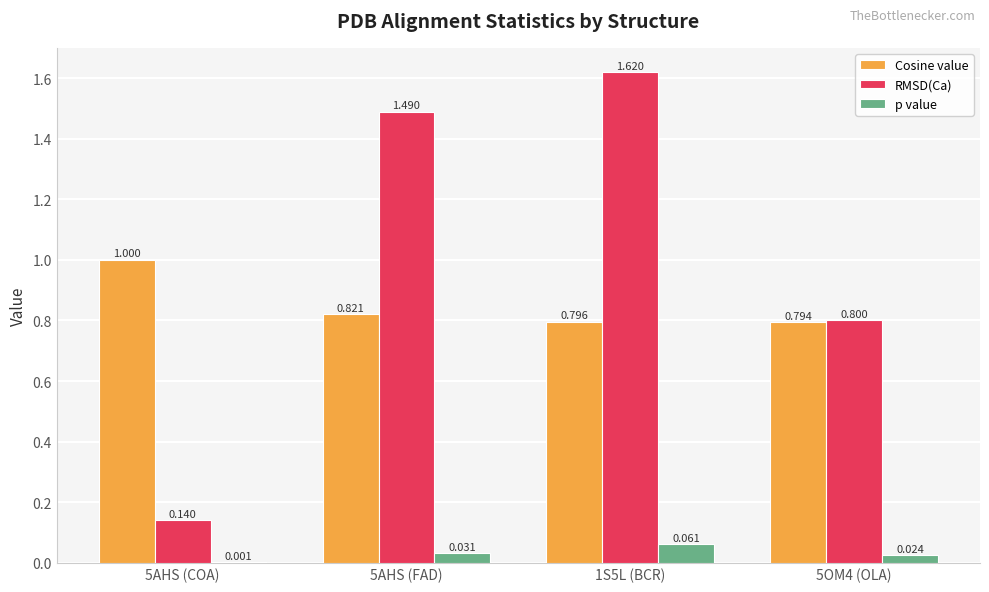

Which series changed the most between 5AHS (COA) and 5OM4 (OLA)?

RMSD(Ca)